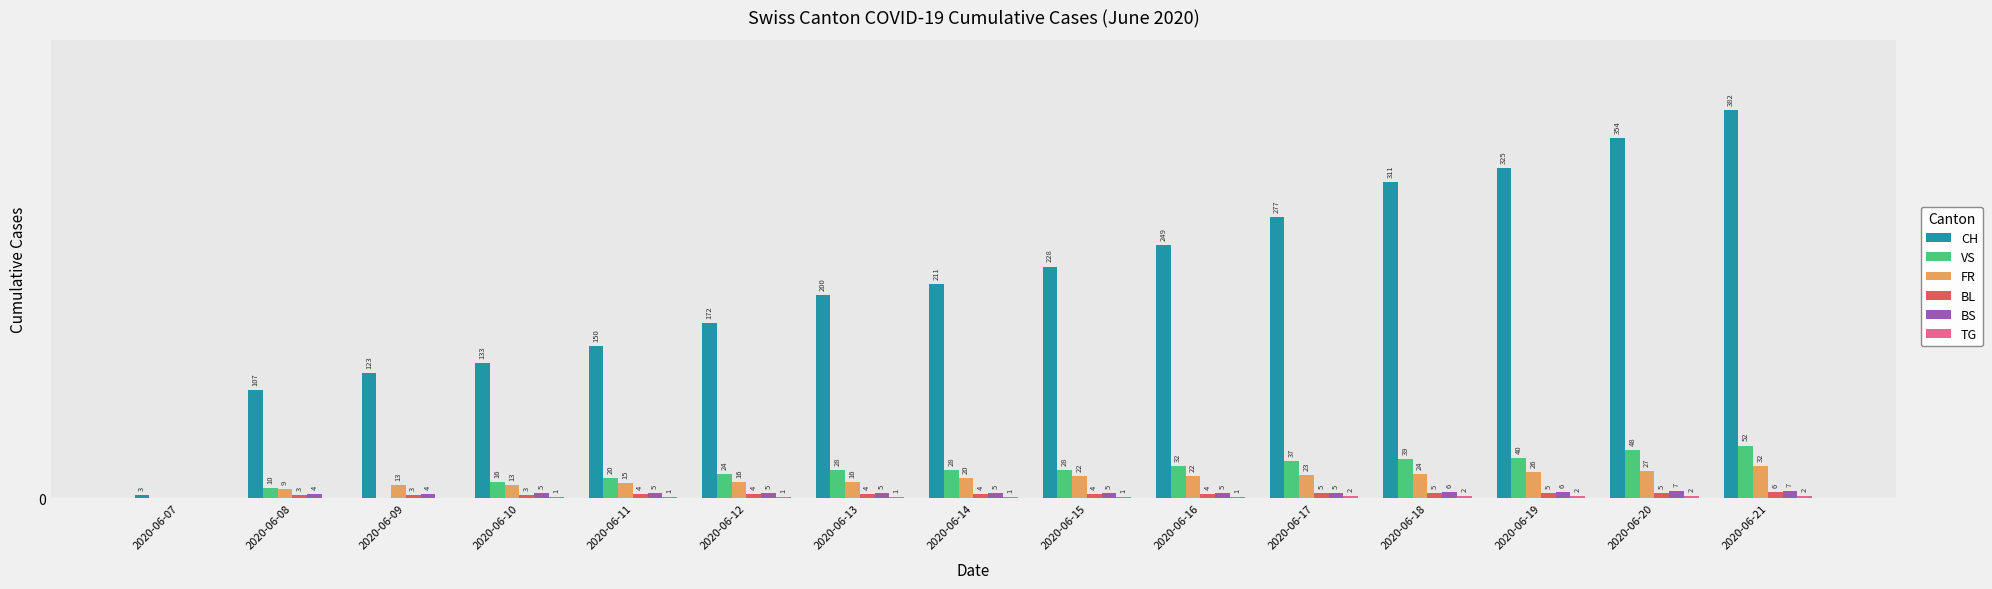

Where is CH nearest to the value 192?

2020-06-13